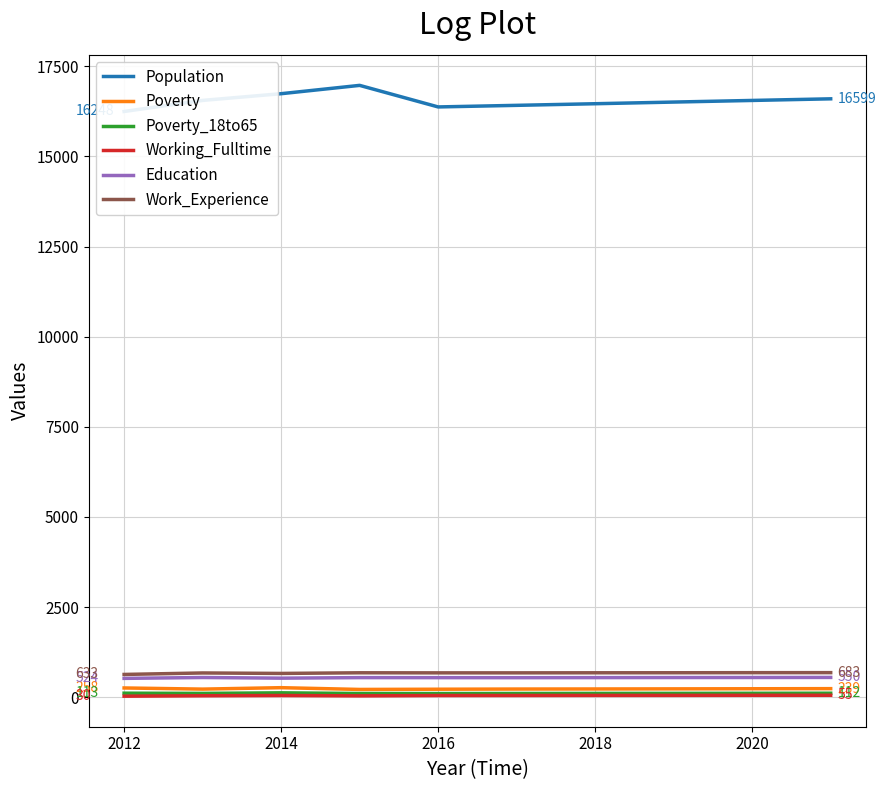

List the series in order of their peak value, highest first.

Population, Work_Experience, Education, Poverty, Poverty_18to65, Working_Fulltime